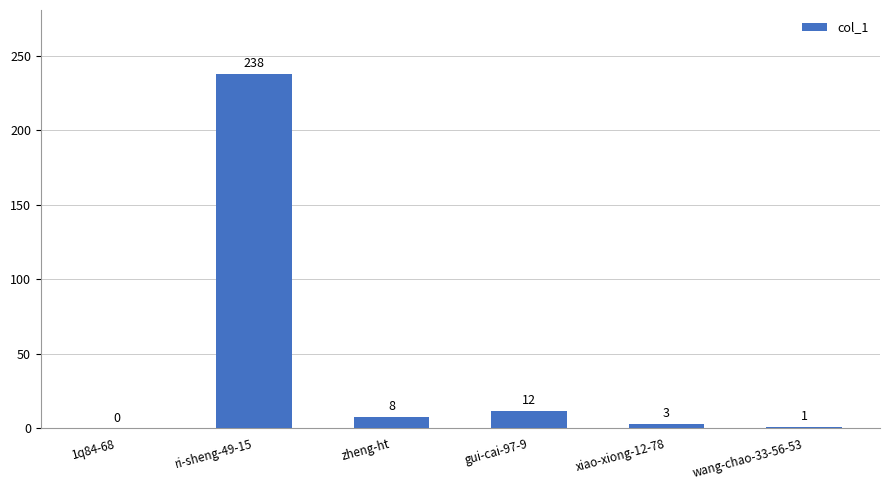

What is the sum of all values?

262